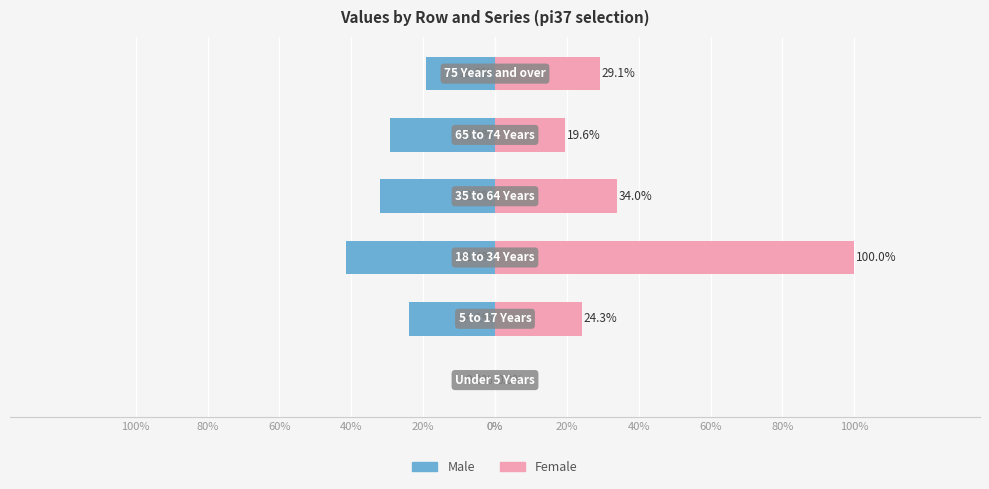

Rank the series by their average value, from highest to lowest.

Female, Male